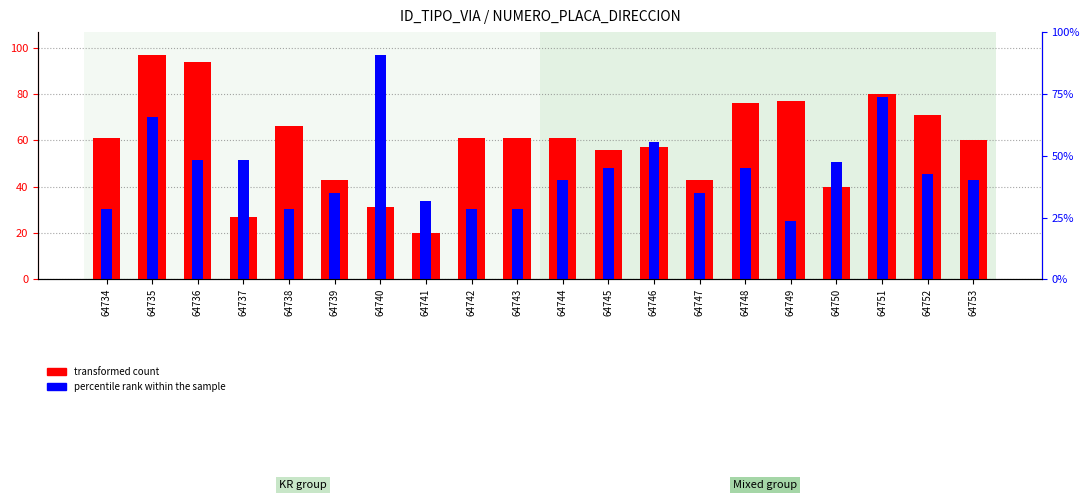

What is the difference between the maximum and minimum values in the transformed count series?

77.0